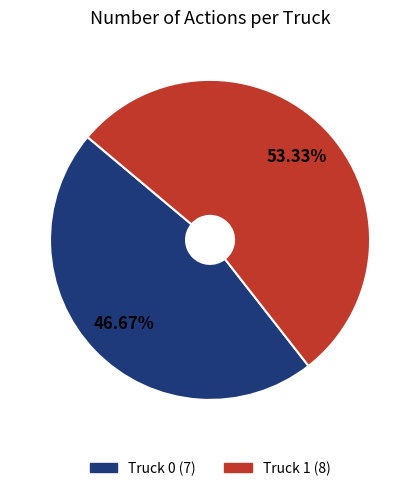

Which category has the smallest portion of the pie?

Truck 0